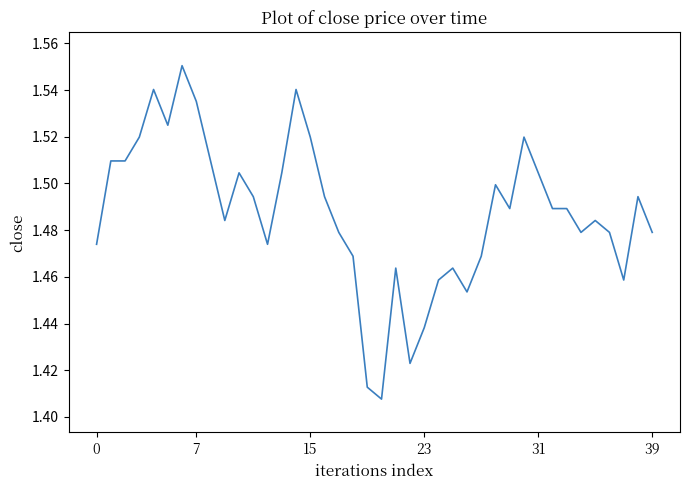

How many lines are shown in the chart?

1